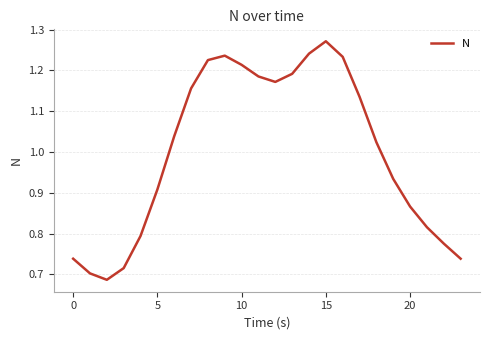

What is the difference between the maximum and minimum values?

0.6